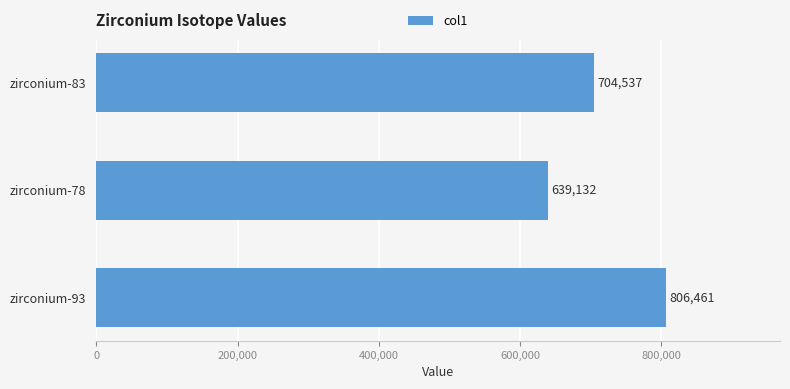

Which has a higher value, zirconium-78 or zirconium-93?

zirconium-93